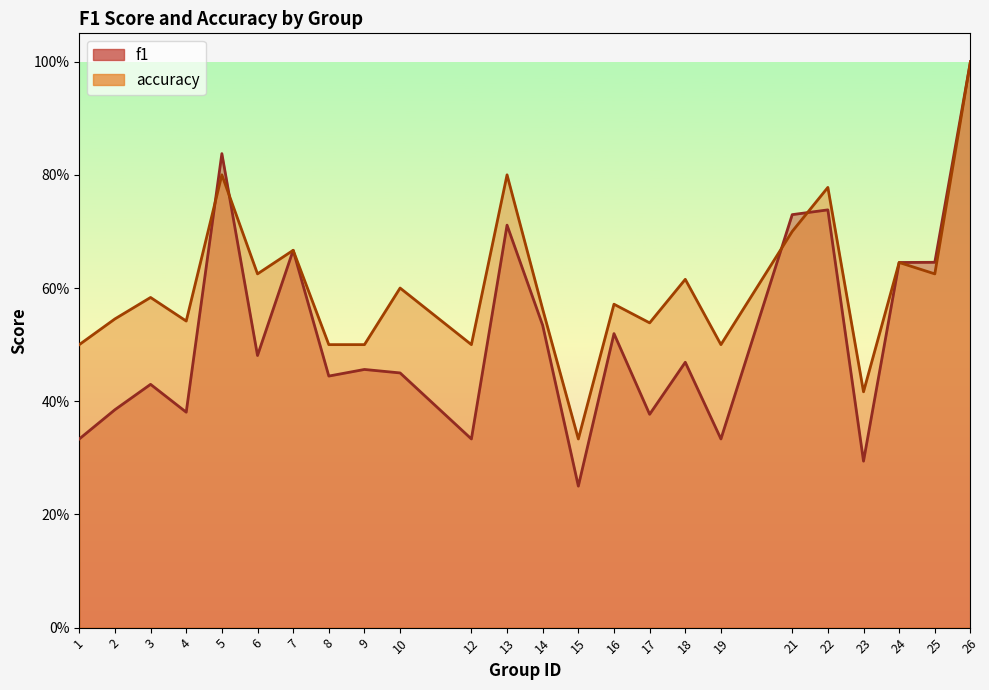

Which series changed the most between 9 and 26?

f1